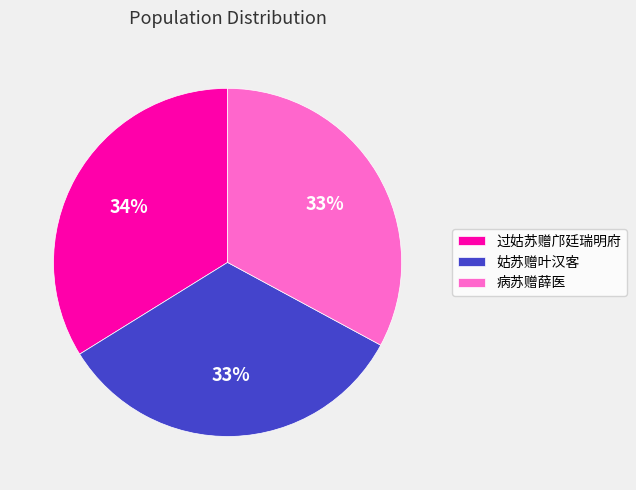

To the nearest percent, what is the difference between the largest and smallest slice percentages?

1%